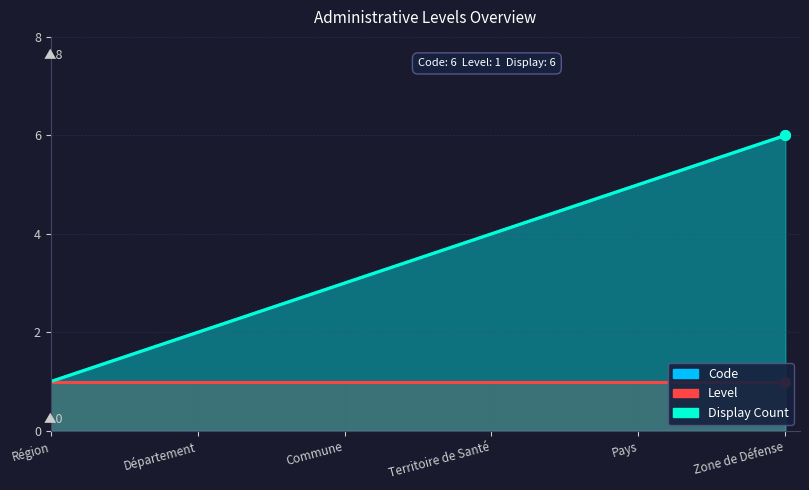

What is the spread (max minus min) of values at Département?

1